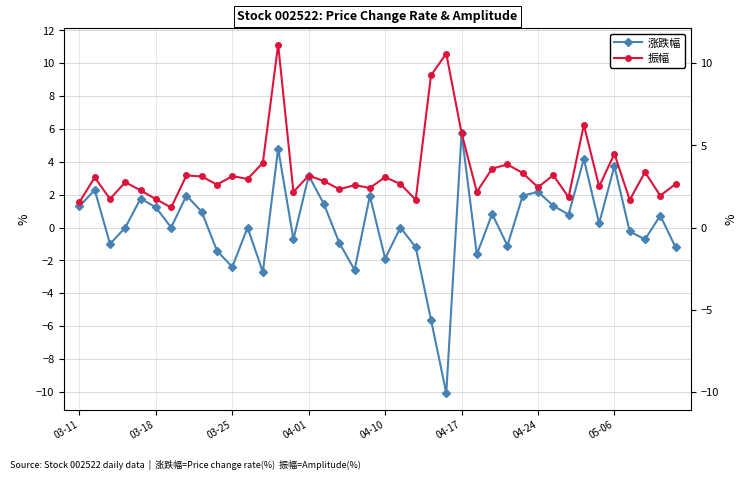

True or false: 涨跌幅 and 振幅 cross at least once.

False